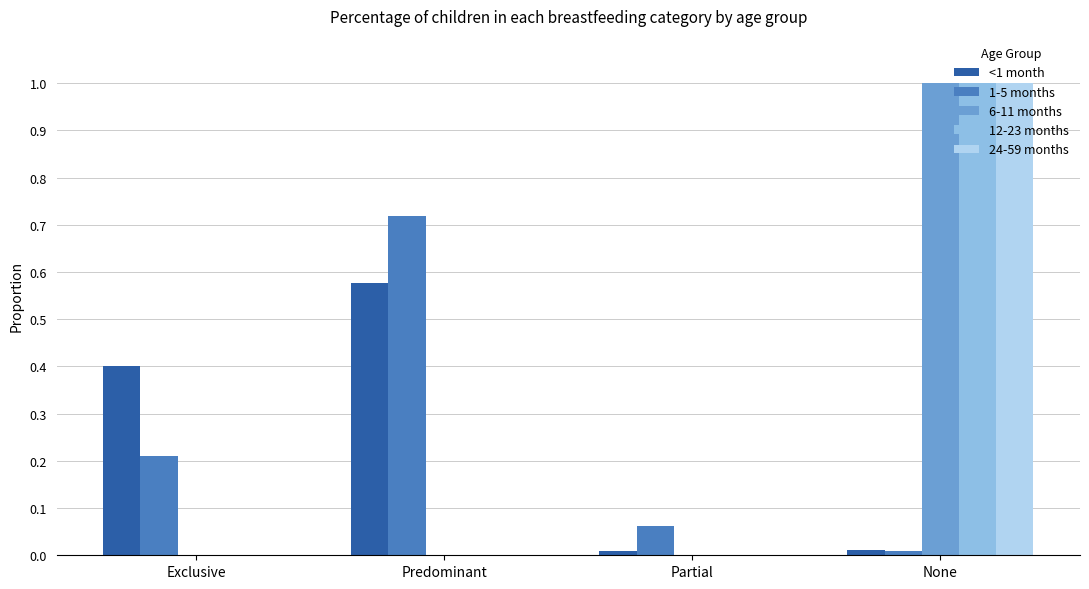

The value of <1 month at Partial is 0.0. True or false?

True